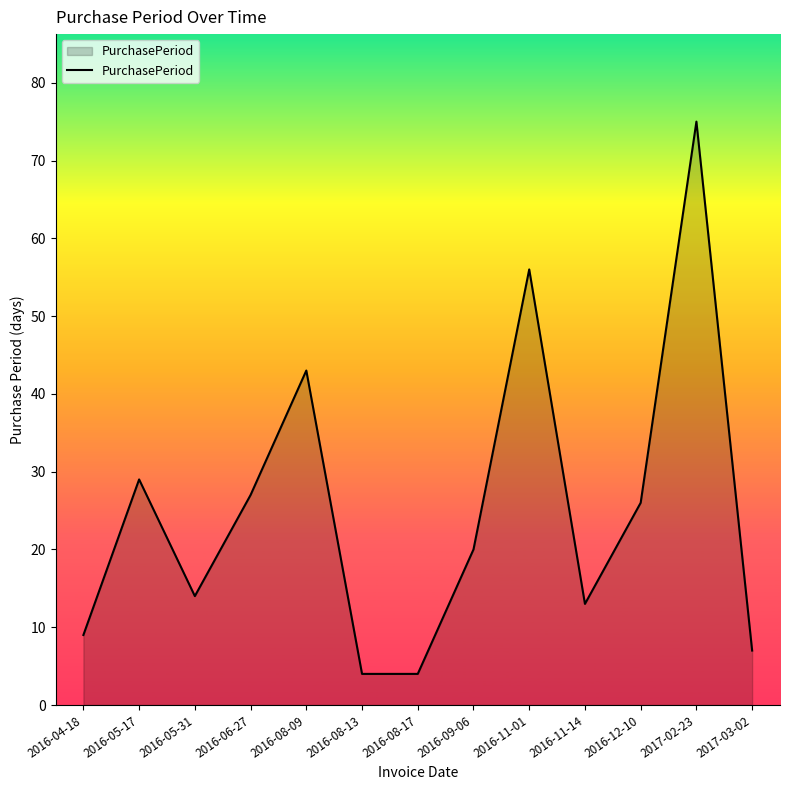

Does the chart have visible grid lines?

No